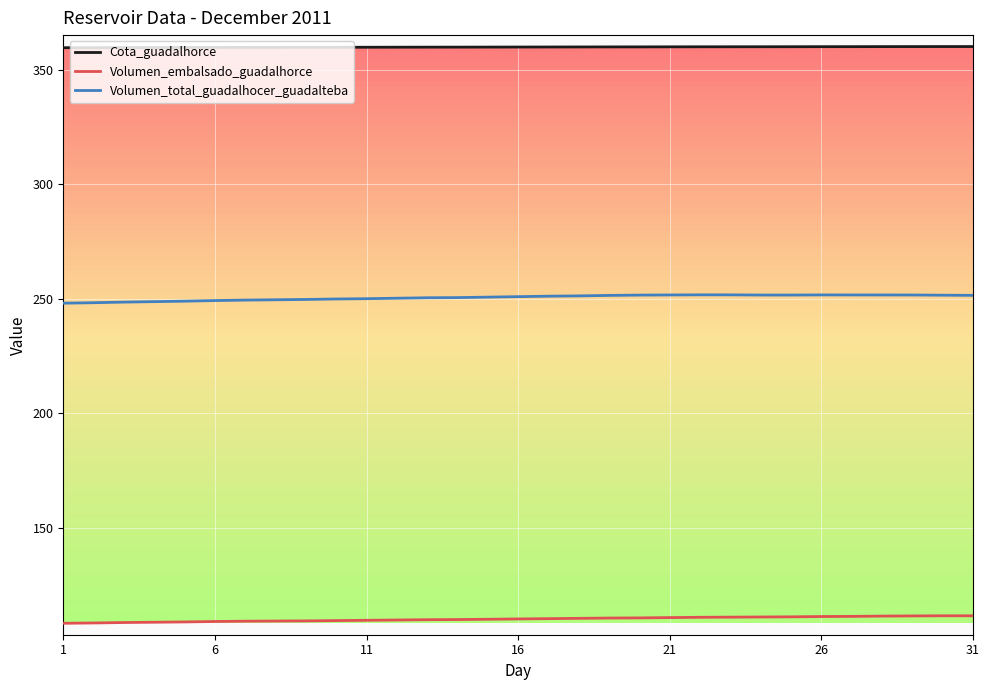

What is the smallest value displayed?

108.3